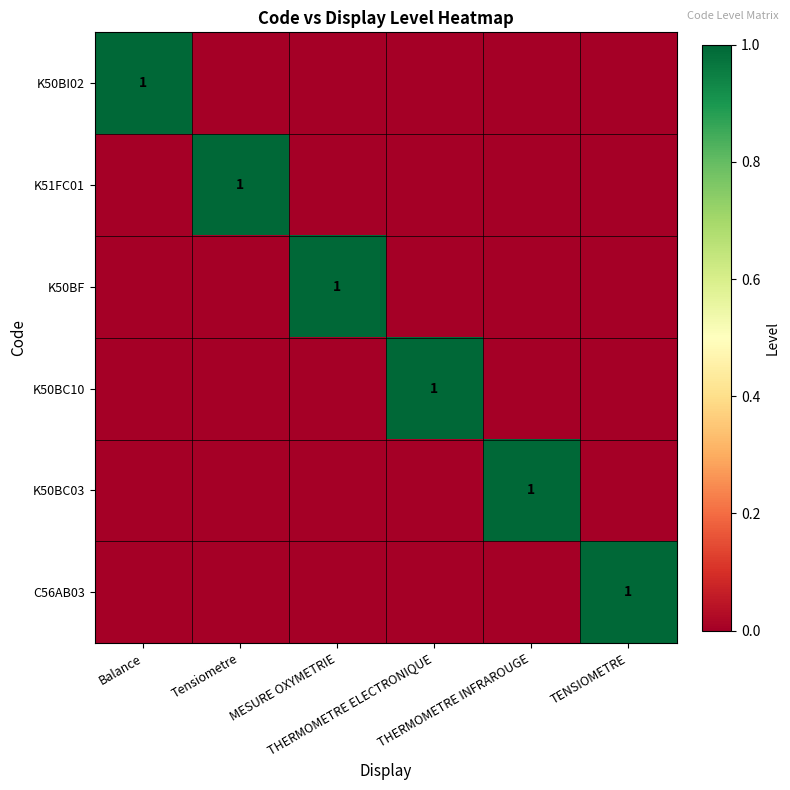

What is the highest value of the K50BC10 series?

1